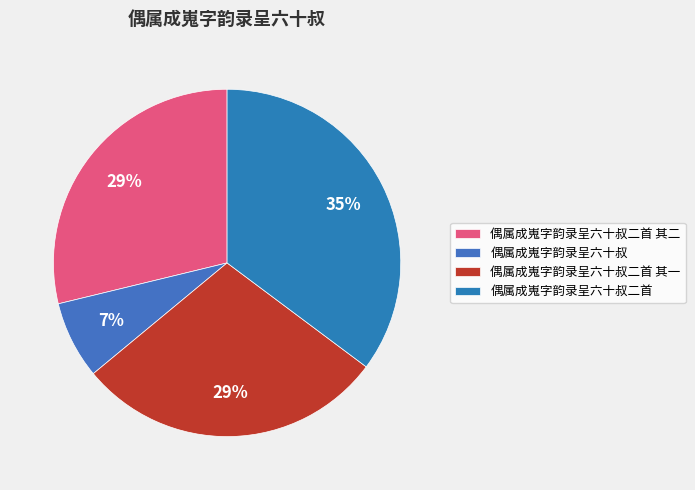

To the nearest percent, what is the difference between the 偶属成嵬字韵录呈六十叔二首 其二 and 偶属成嵬字韵录呈六十叔二首 slice percentages?

6%